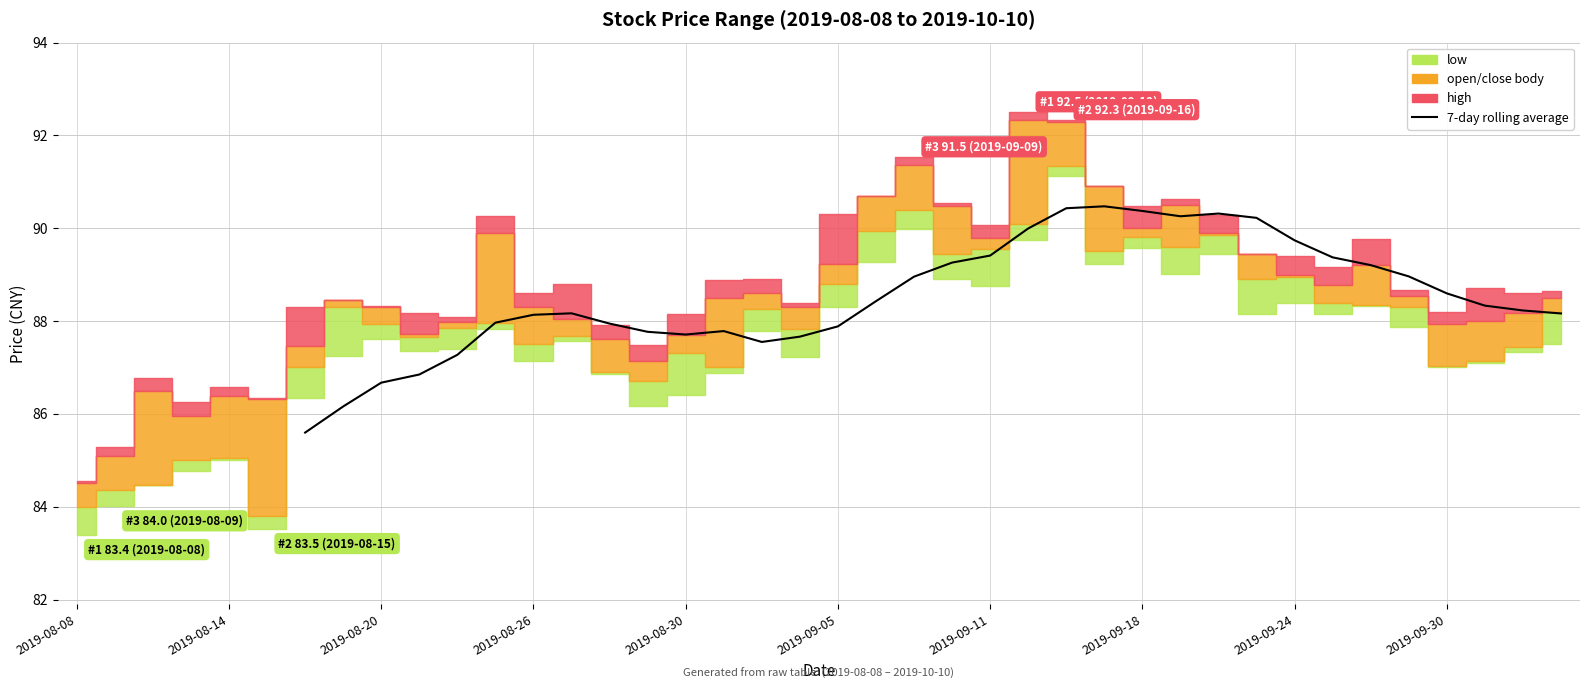

Is it true that the value at 27 is 150.1?

False